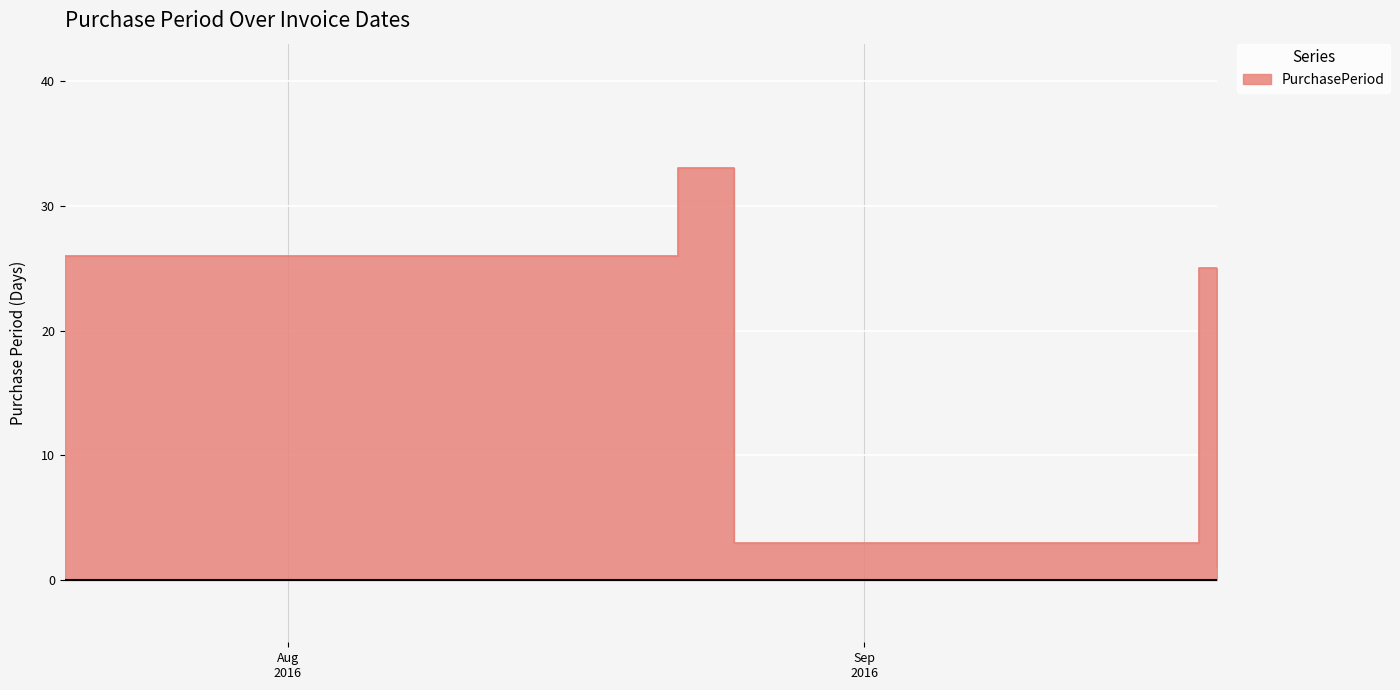

At which category does the data reach its first local valley?

2016-08-25